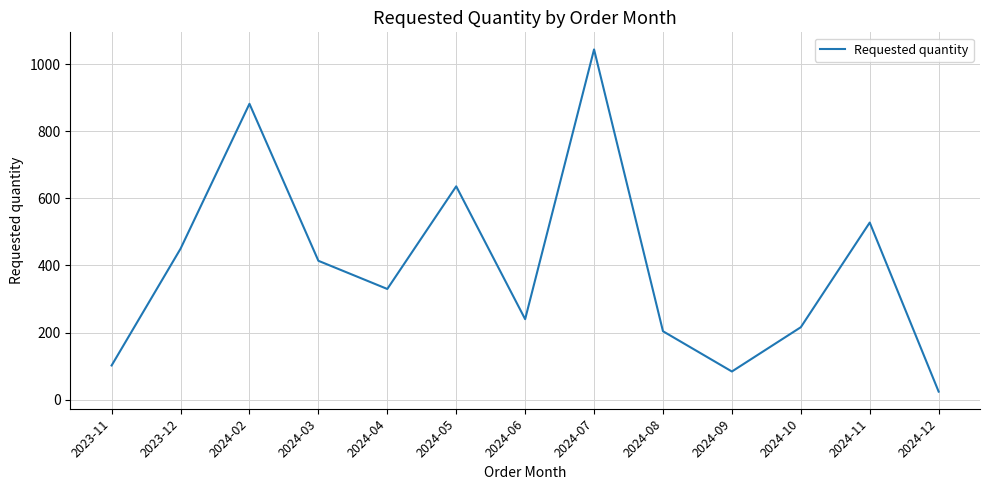

At which category does the chart reach its minimum across all series?

2024-12